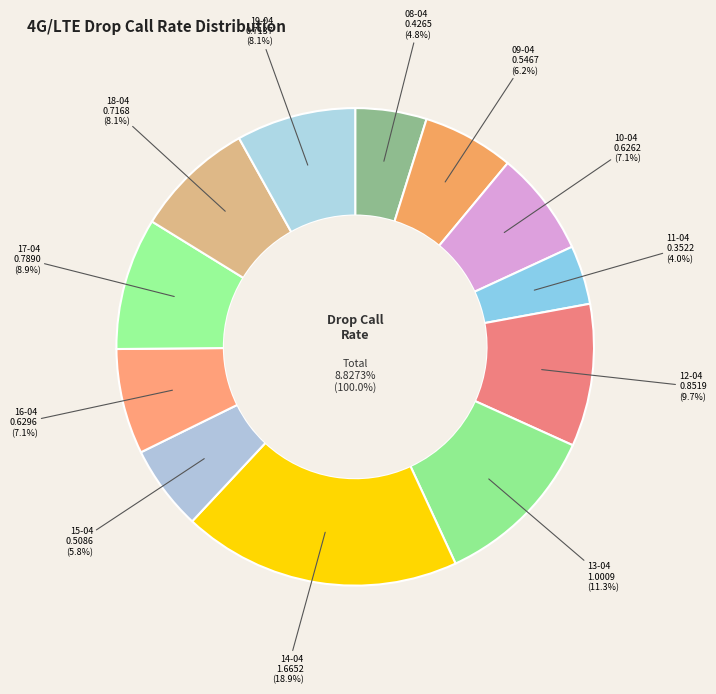

How many slices are in this pie chart?

12